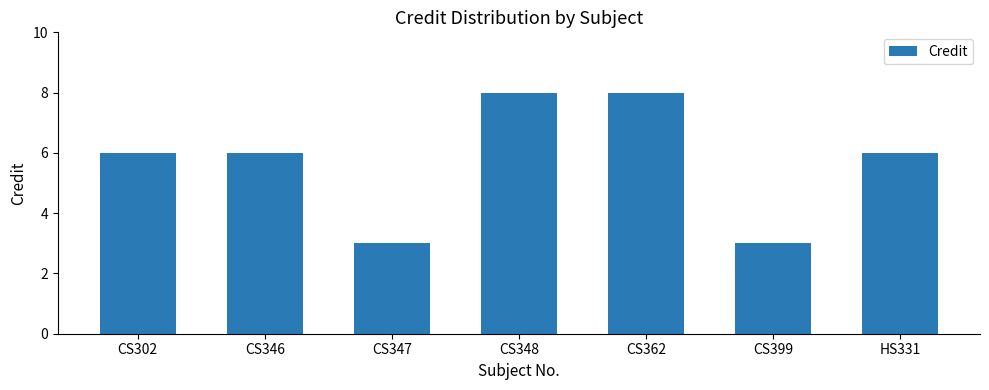

Are the bars grouped side by side (vs. stacked)?

No